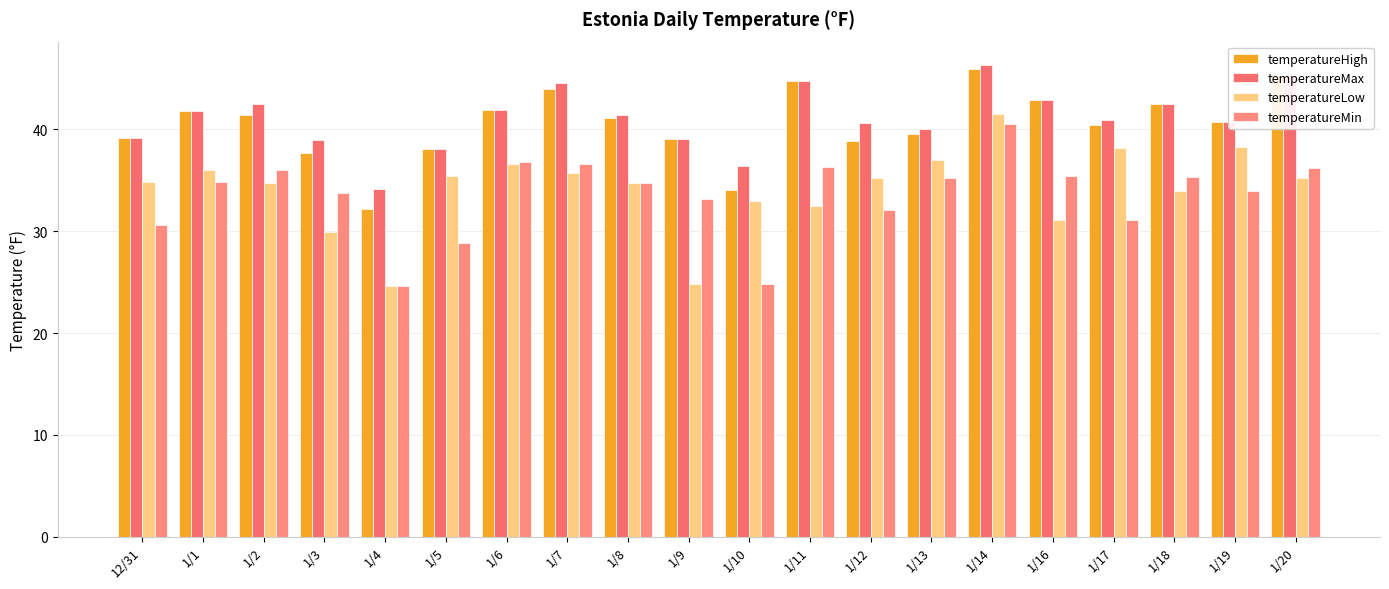

Does the chart contain stacked bars?

No